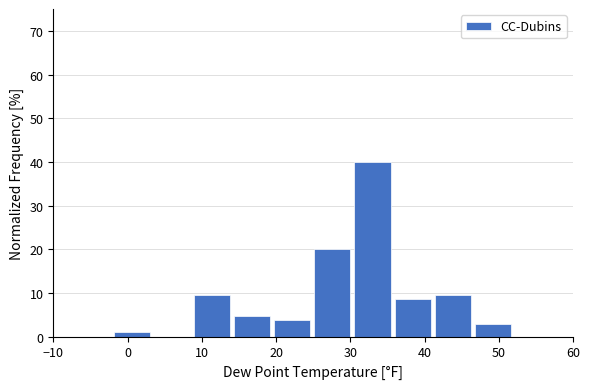

Reading left to right, list every bar in this chart as the range it spans on the x-axis followed by its height. Neither the bar edges nor the heights are printed on the chart, so give them approximately, as read against the axes.

-2 to 4: under 1
4 to 9: 0
9 to 14: 10
14 to 20: 5
20 to 25: 4
25 to 31: 20
31 to 36: 40
36 to 41: 9
41 to 47: 10
47 to 52: 3